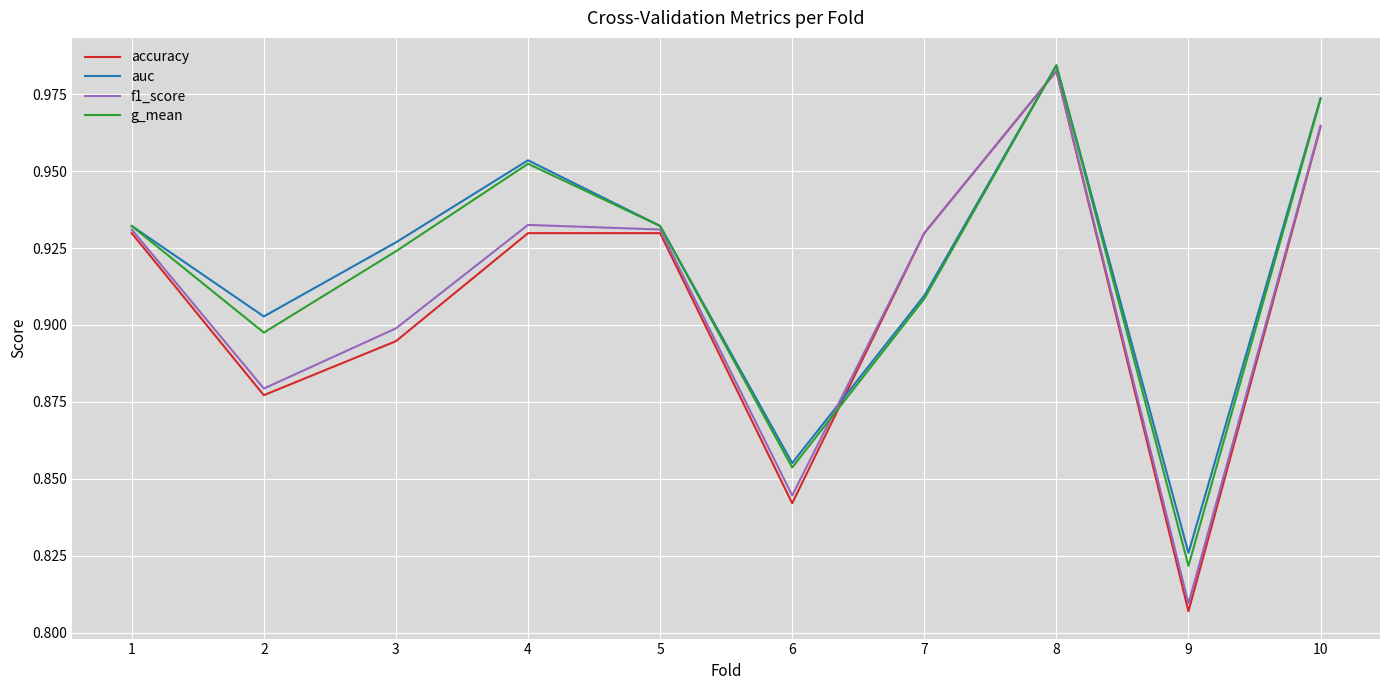

The g_mean series shows 1.2 at 6. True or false?

False